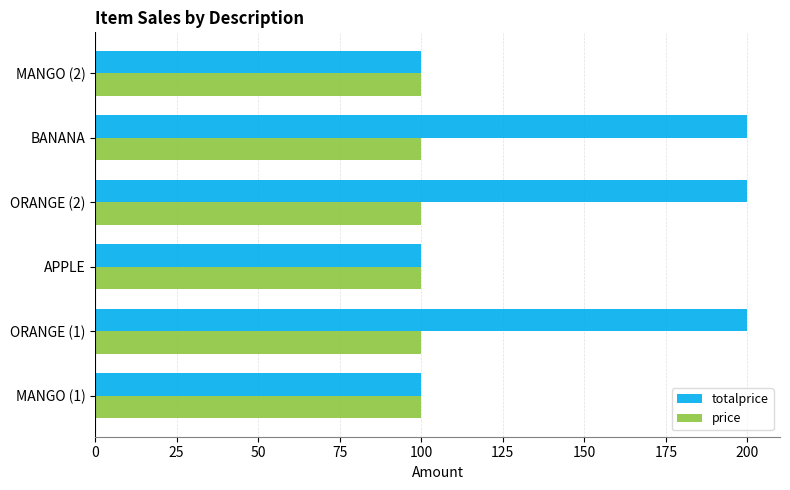

What is the average value of the totalprice series?

150